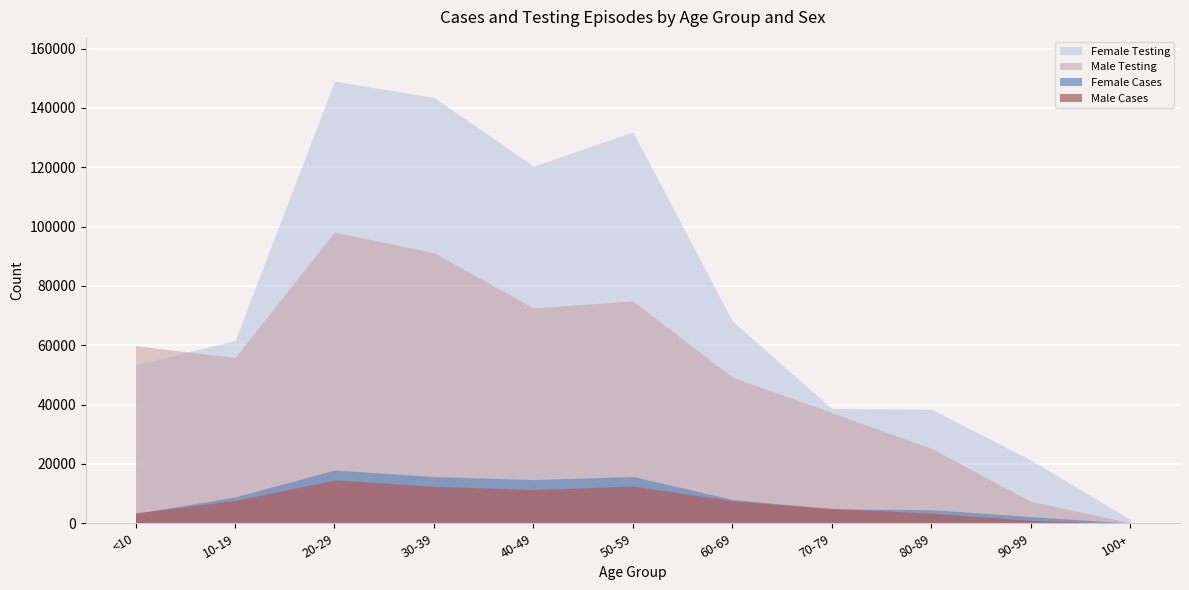

In Male Cases, how many points are lower than both neighbors (excluding endpoints)?

1